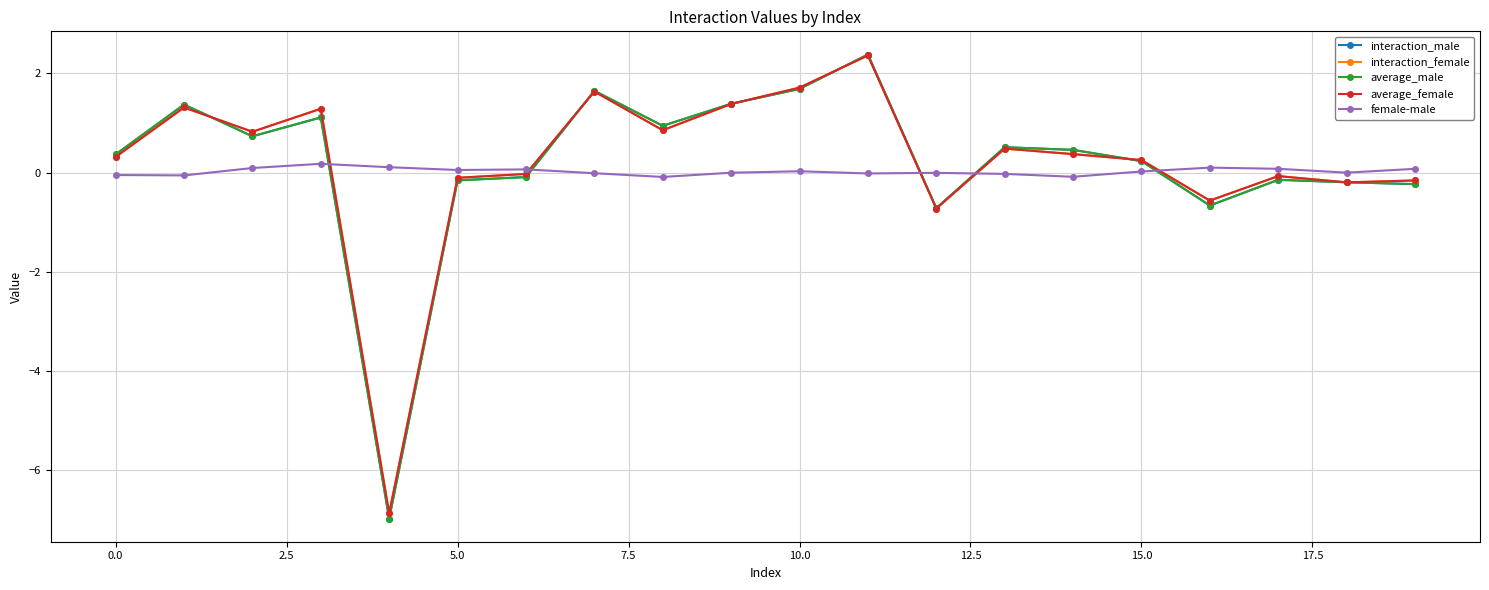

True or false: female-male and interaction_male intersect in this chart.

True